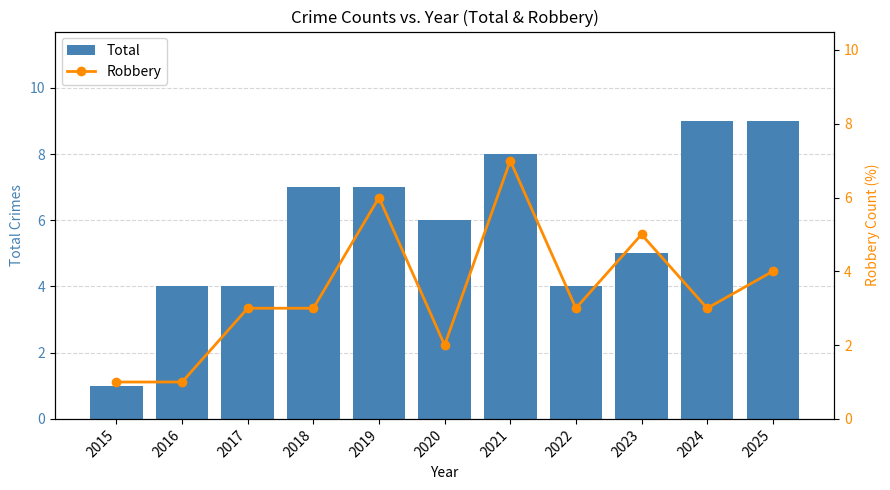

What is the minimum value shown in the chart?

1